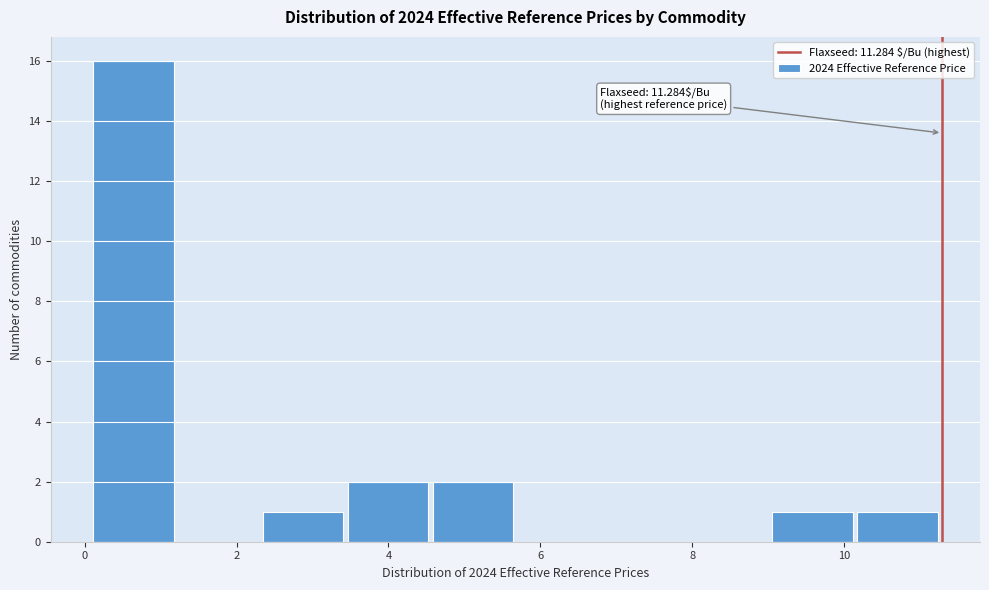

Which range on the x-axis has the tallest bar?

0.2 to 1.2